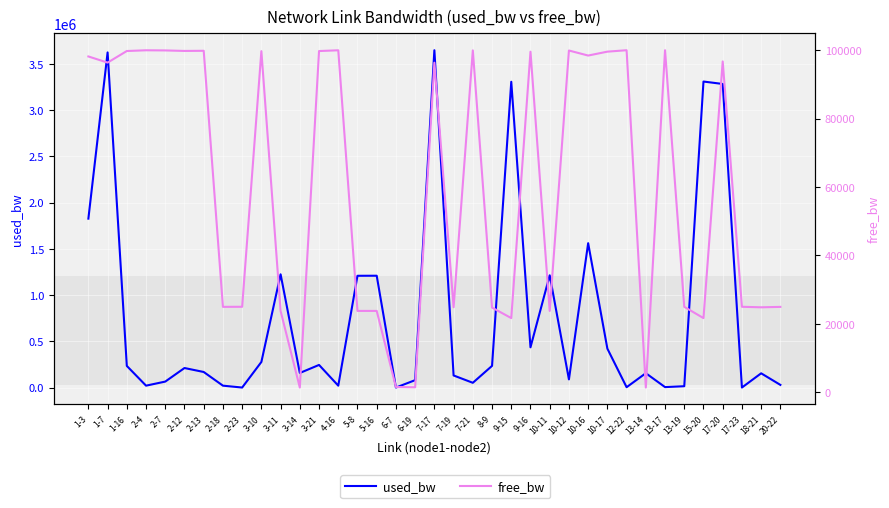

What is the label of the 10th point from the left?

3-10